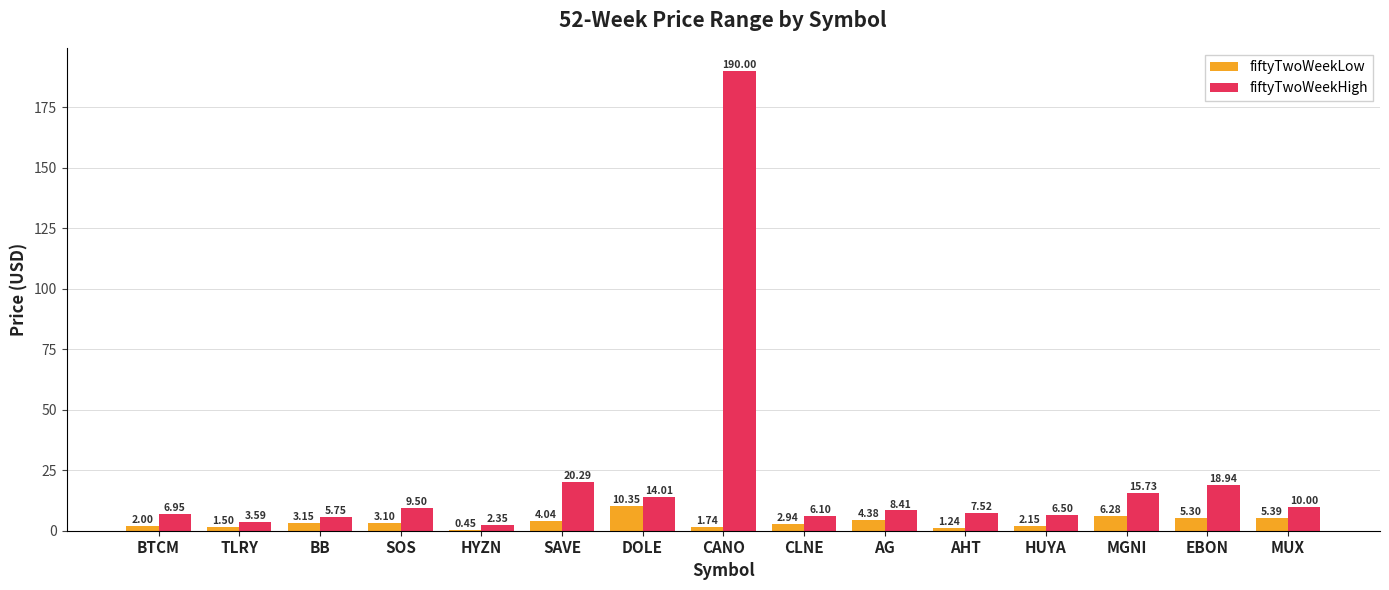

The fiftyTwoWeekHigh series shows 31.6 at EBON. True or false?

False